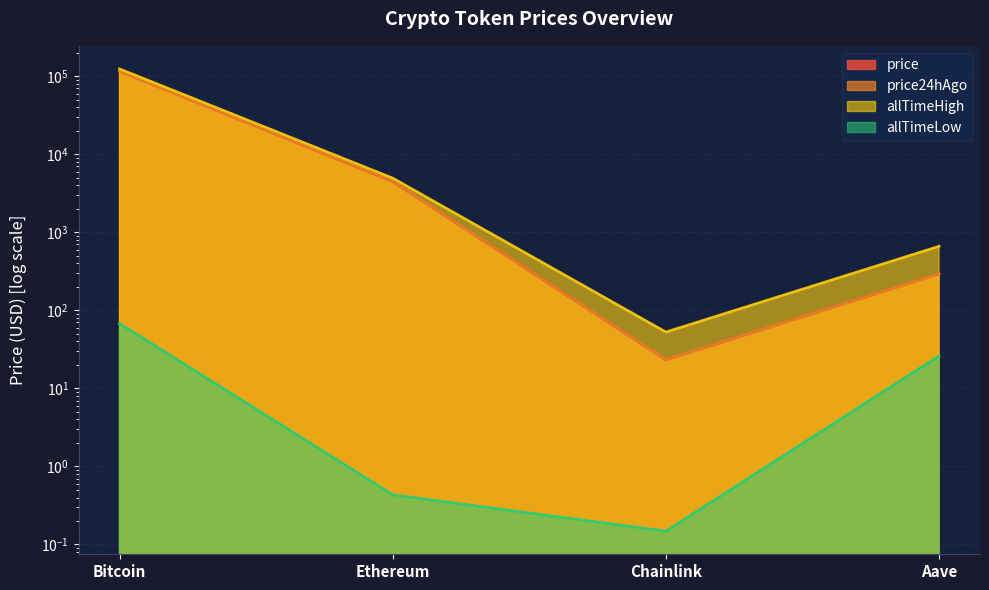

Which series has the widest spread of values?

allTimeHigh